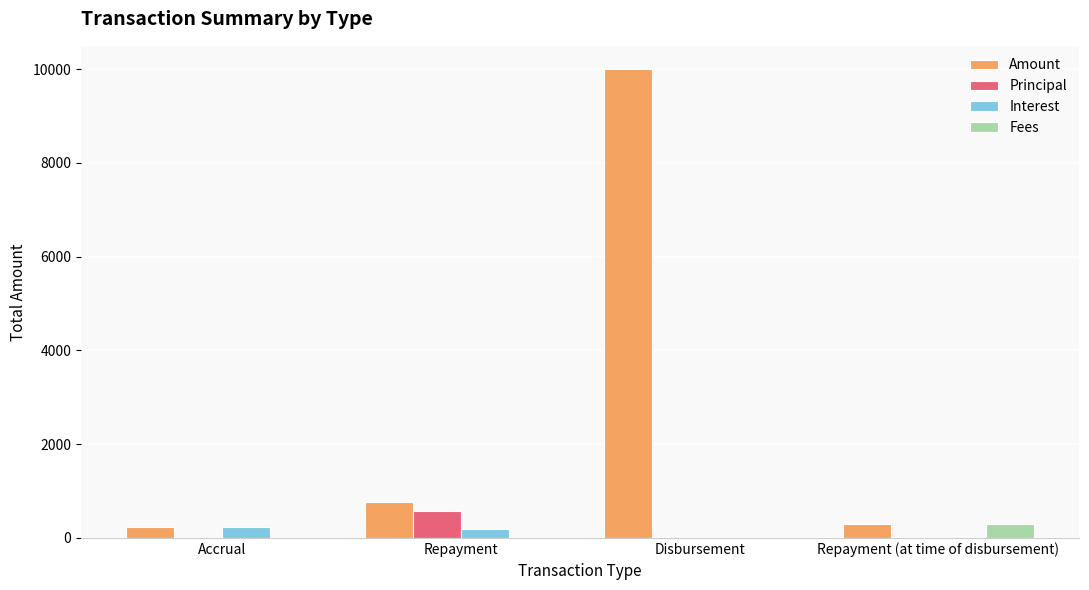

What is the sum of the Interest values at Accrual and Disbursement?

240.6